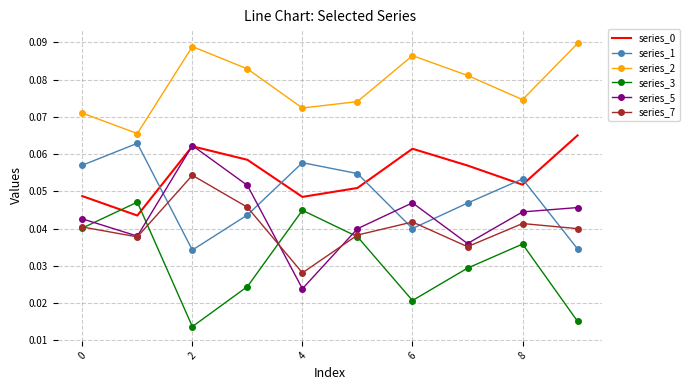

Which series has the largest total across all categories?

series_2